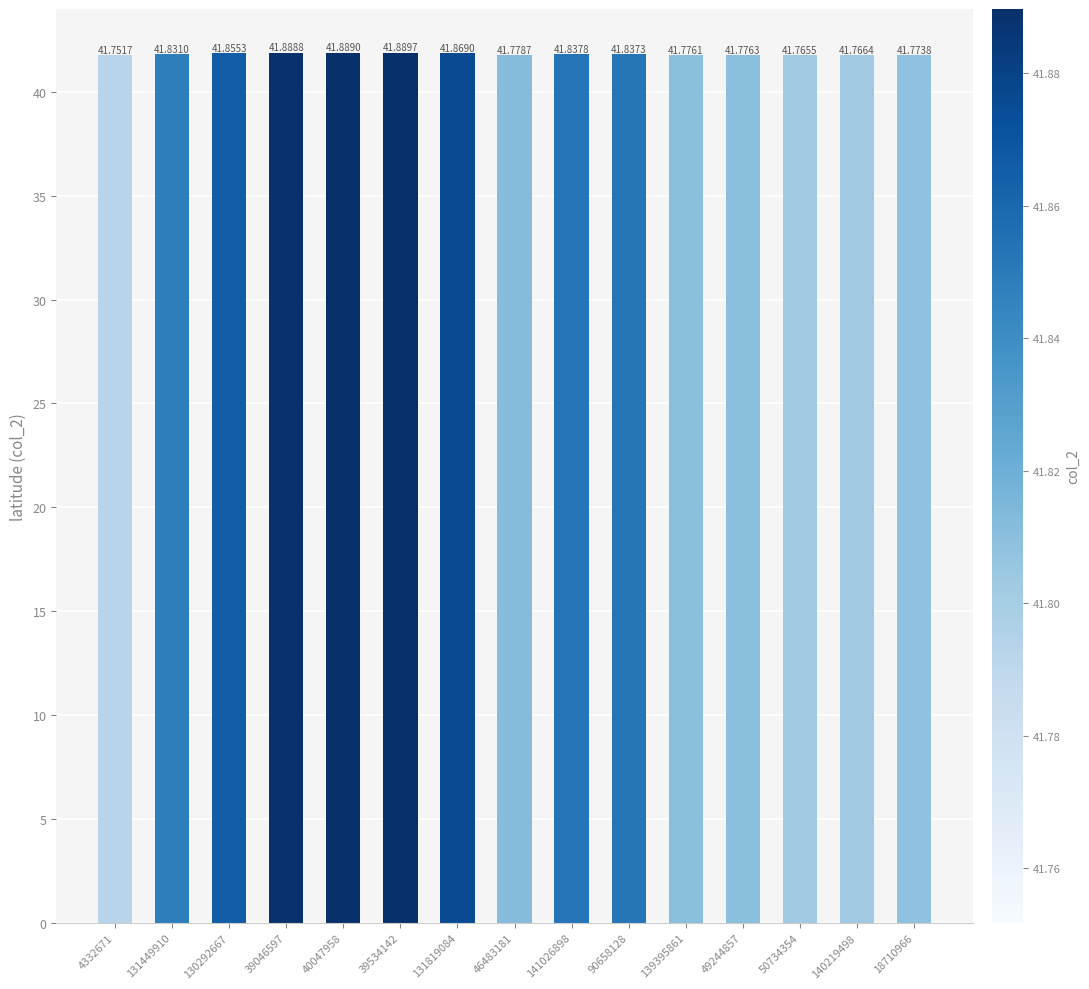

Which label corresponds to the smallest value in the chart?

4332671